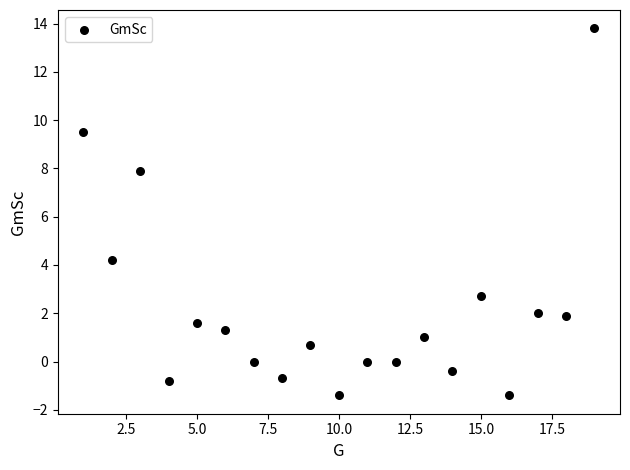

What is the range of X values (max minus min)?

18.0